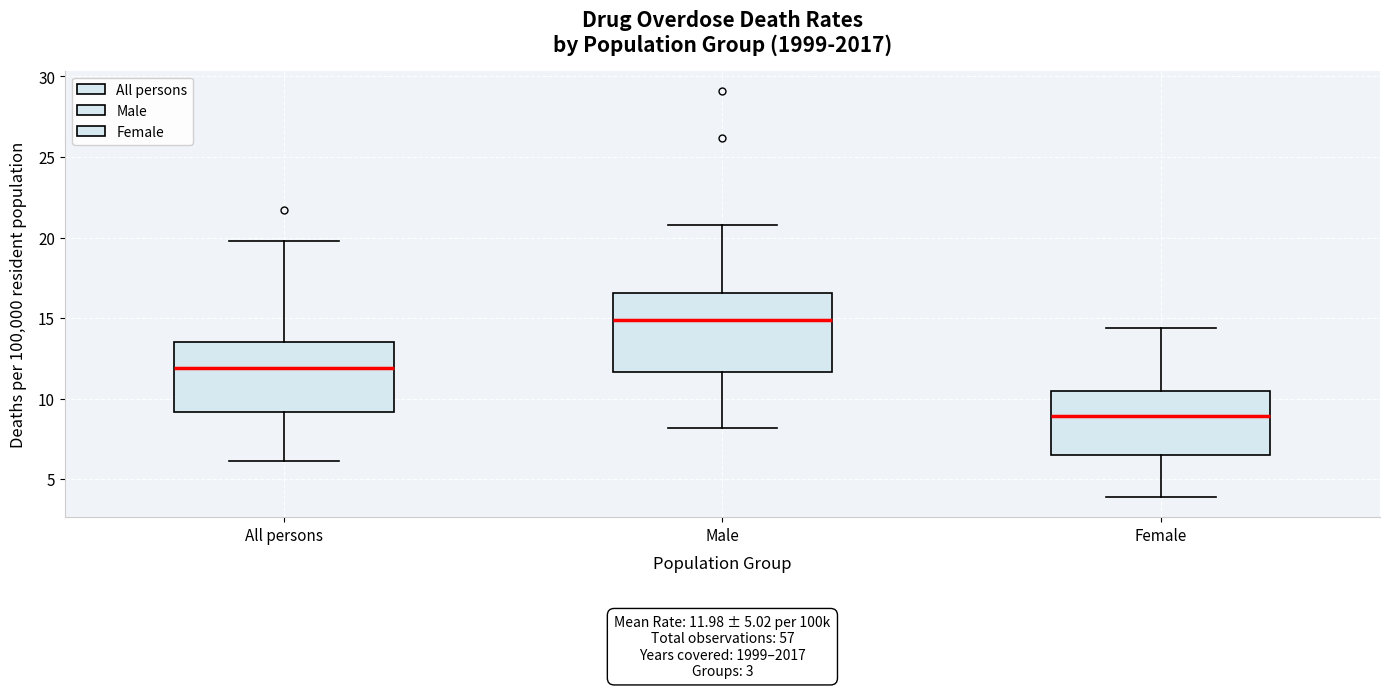

Which box is the tallest, from its lower edge to its upper edge?

Male